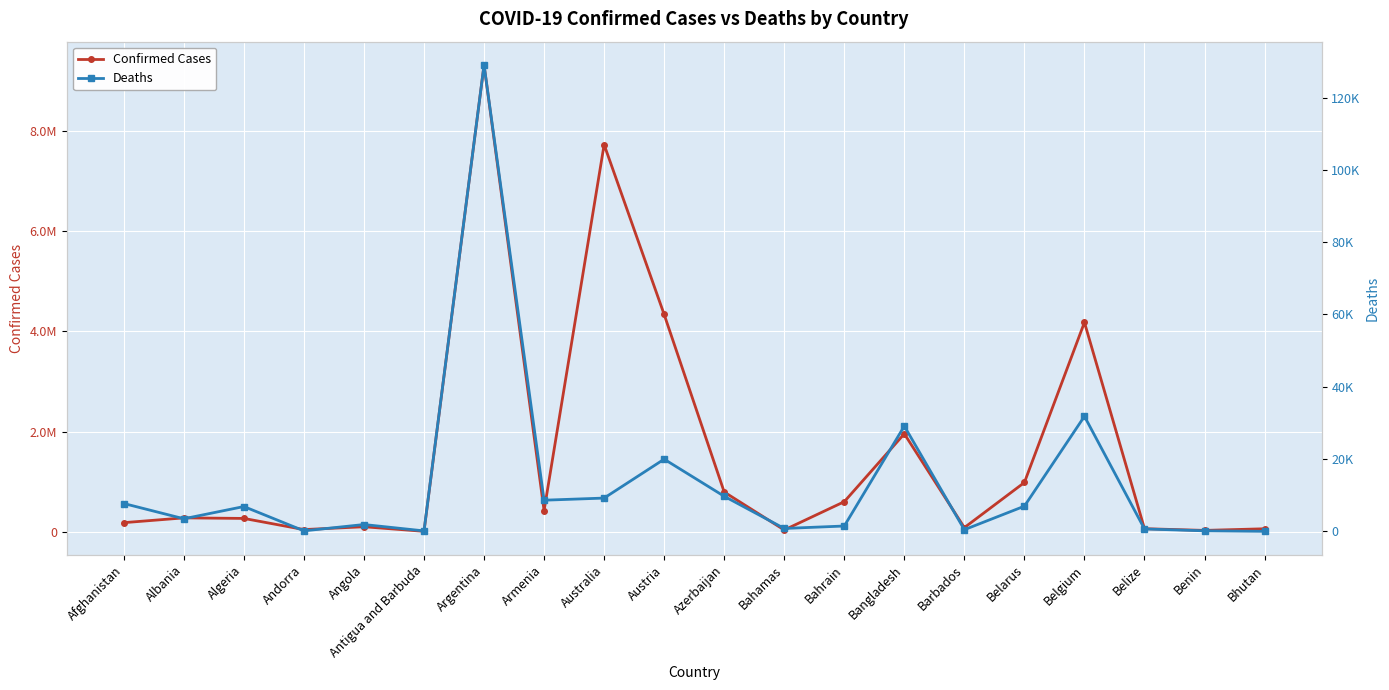

Between Barbados and Bhutan, which series saw the biggest shift?

Confirmed Cases